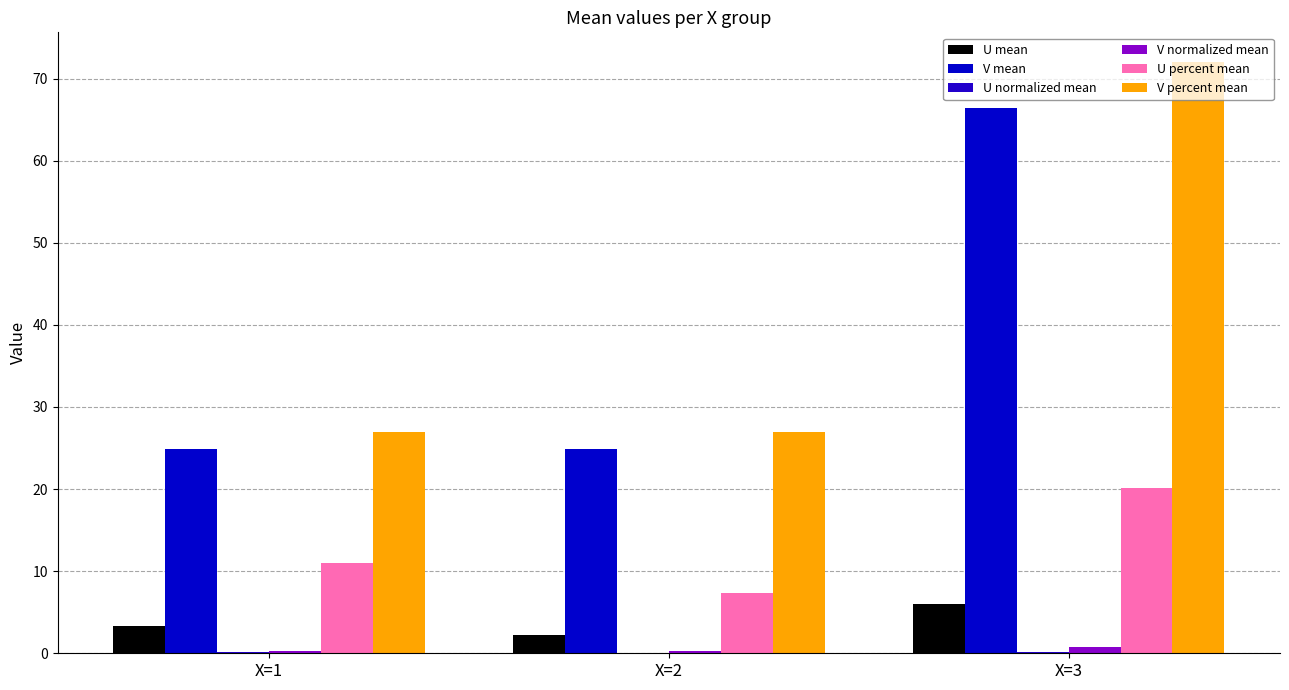

List the series in order of their peak value, highest first.

V percent mean, V mean, U percent mean, U mean, V normalized mean, U normalized mean